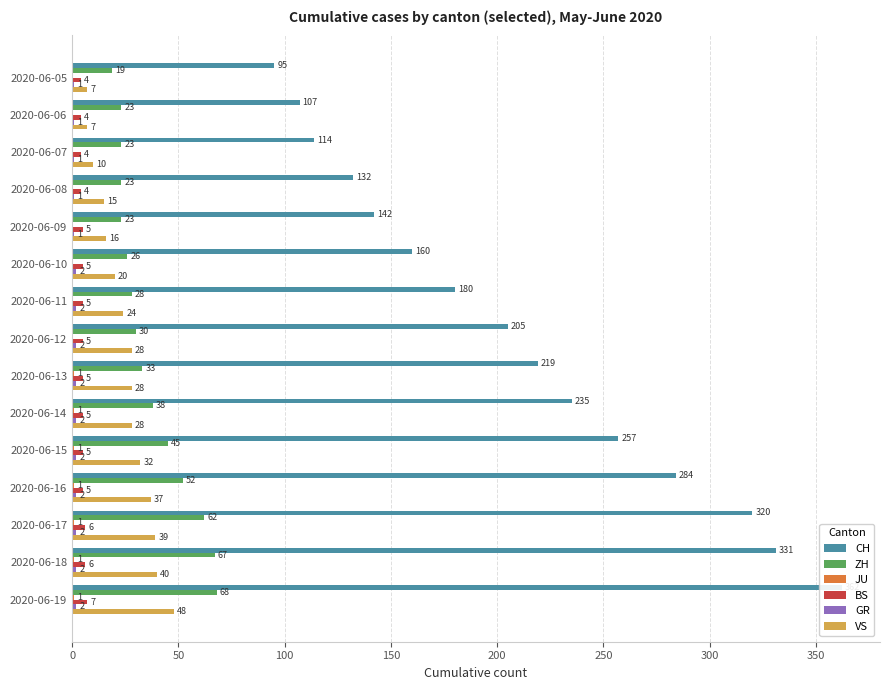

List the series in order of their peak value, lowest first.

JU, GR, BS, VS, ZH, CH